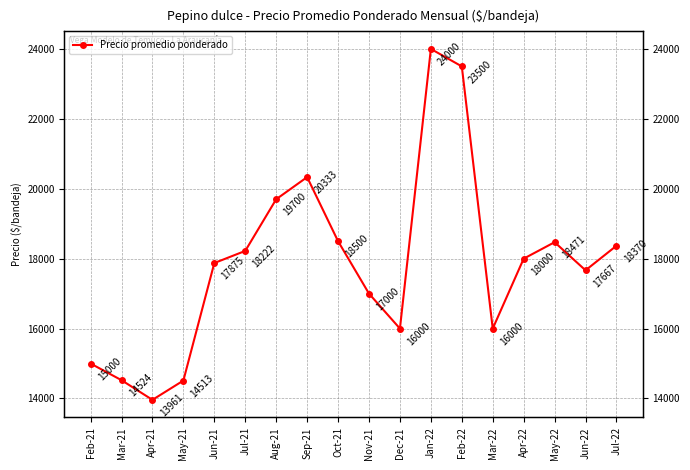

What is the change in value from Oct-21 to Jan-22?

+5500